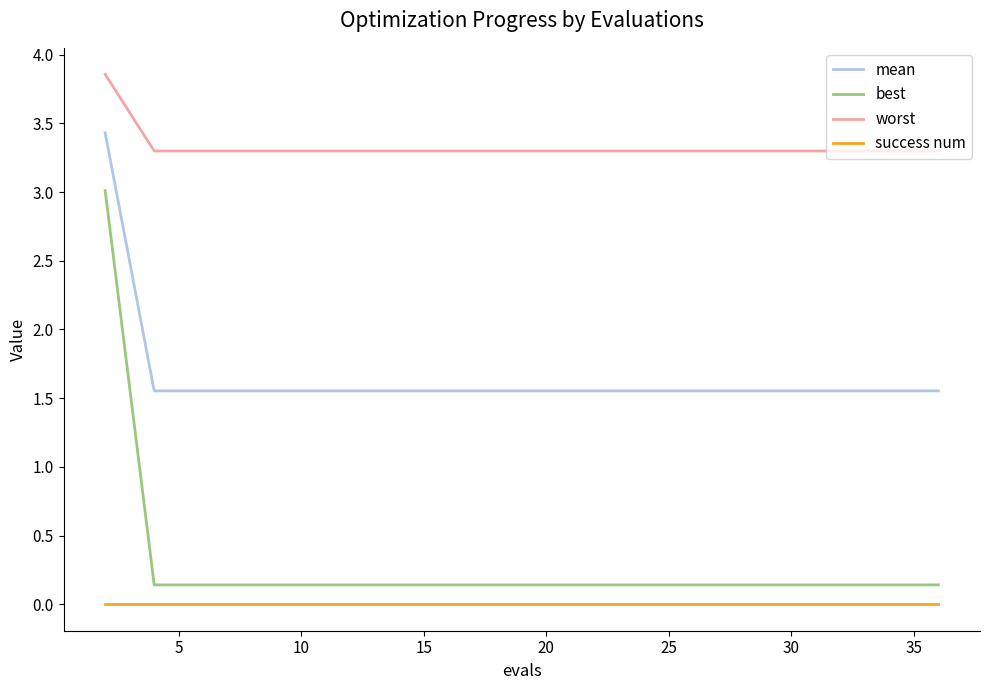

At how many categories does at least one series exceed 0?

20